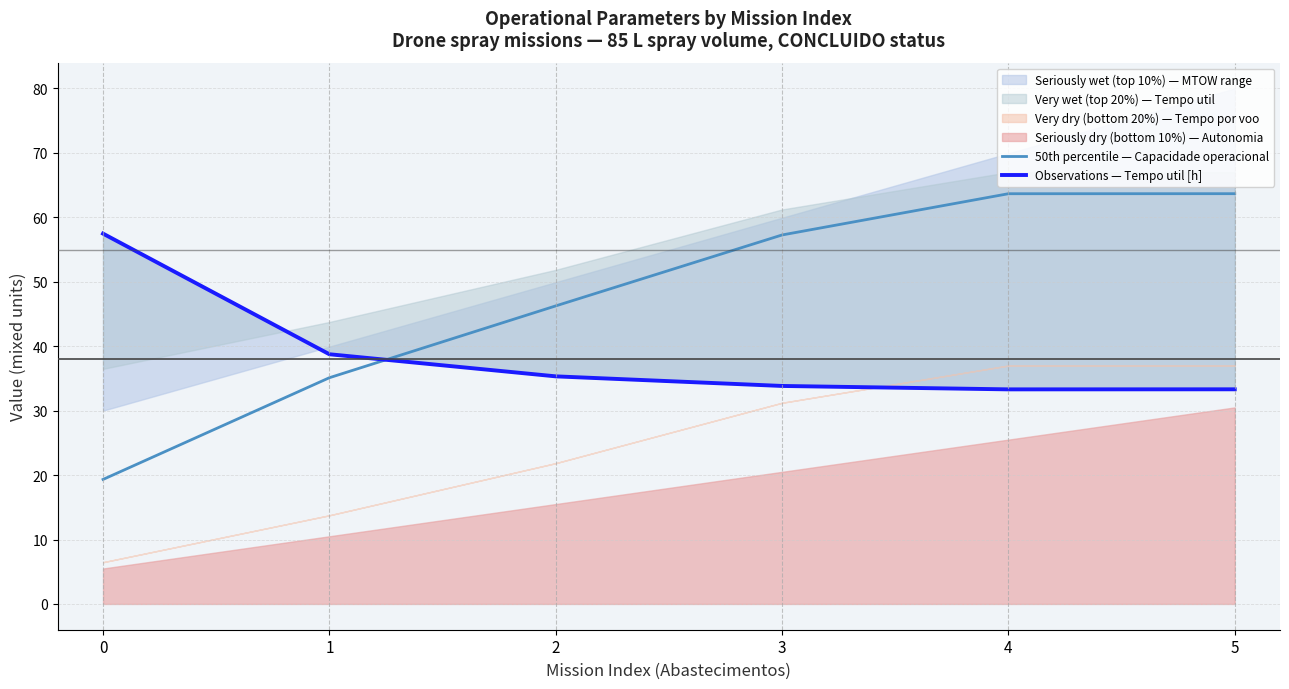

True or false: 50th percentile — Capacidade operacional has a value of 57.3 at 3.

True